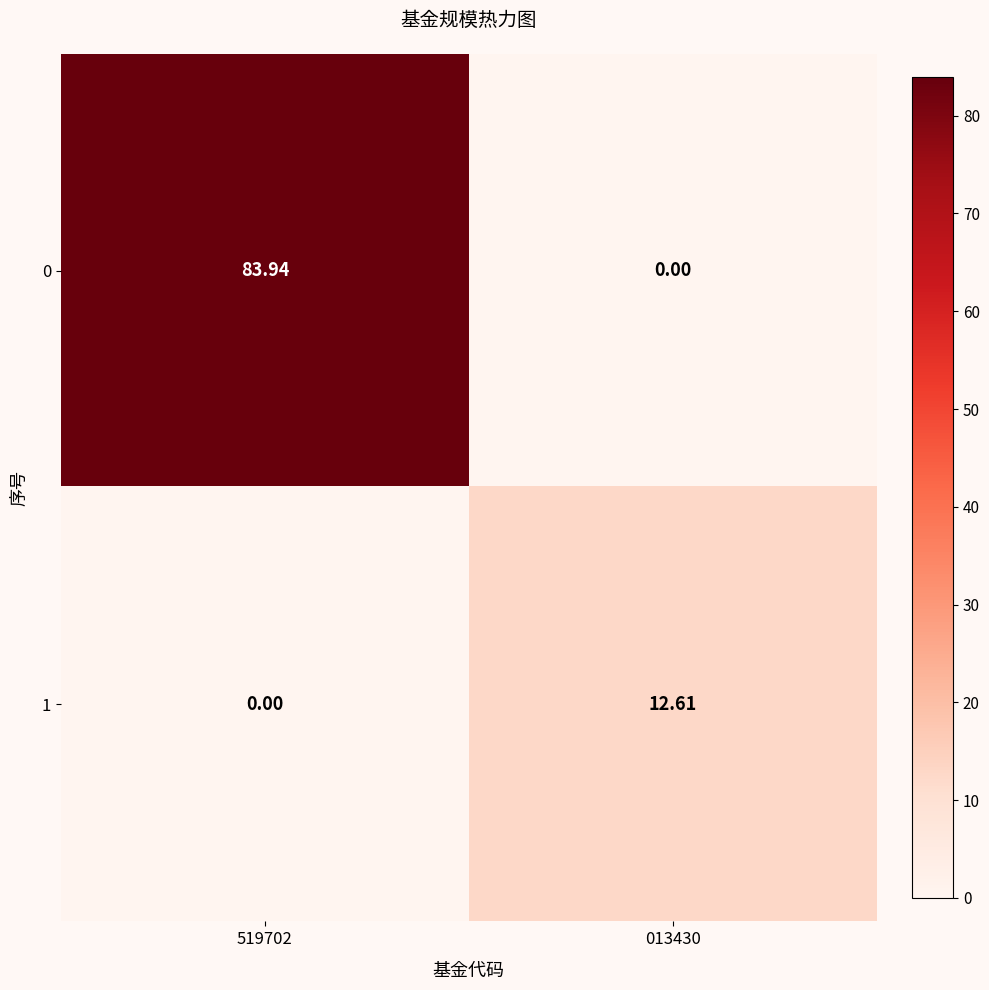

At which category is the sum across all series the highest?

519702